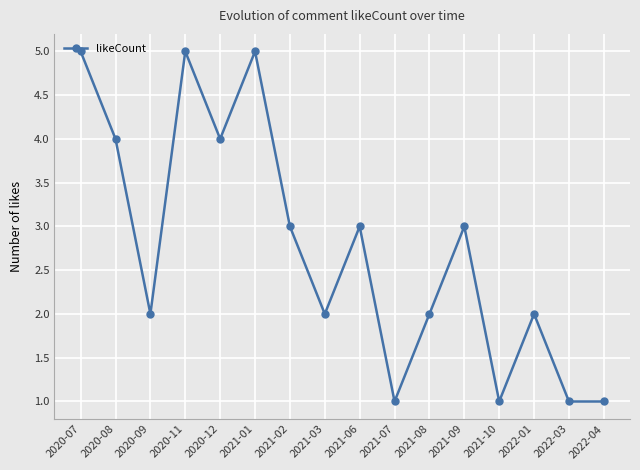

True or false: the data has more than 1 interior local peaks.

True